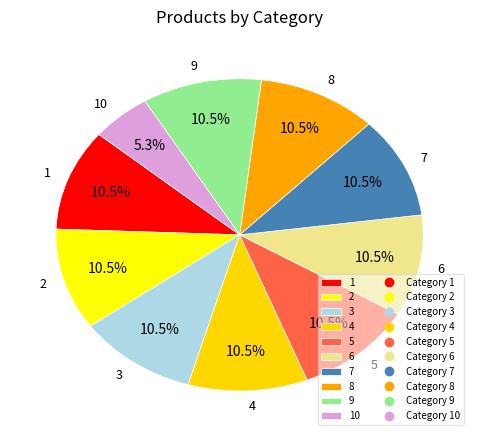

Is the sum of 6 and 2 greater than half?

No